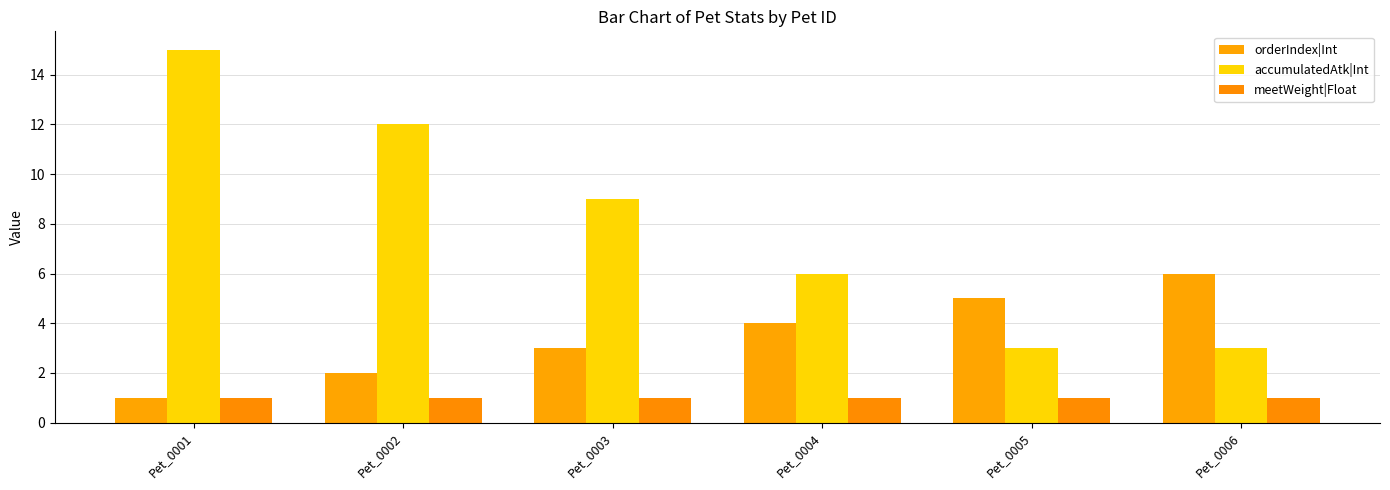

What is the smallest value displayed?

1